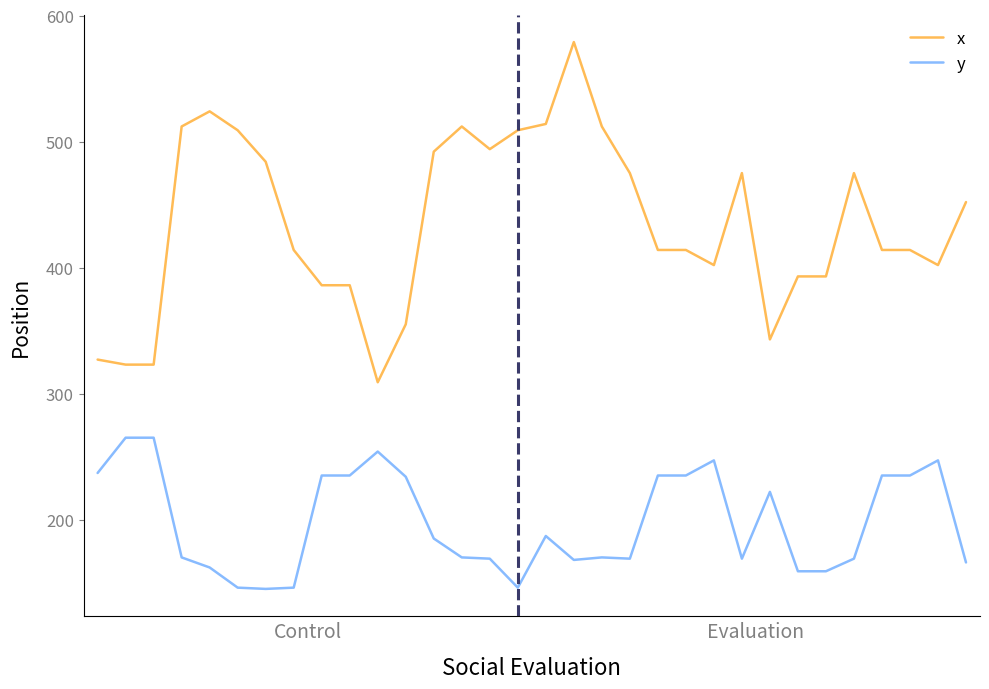

True or false: x and y intersect in this chart.

False